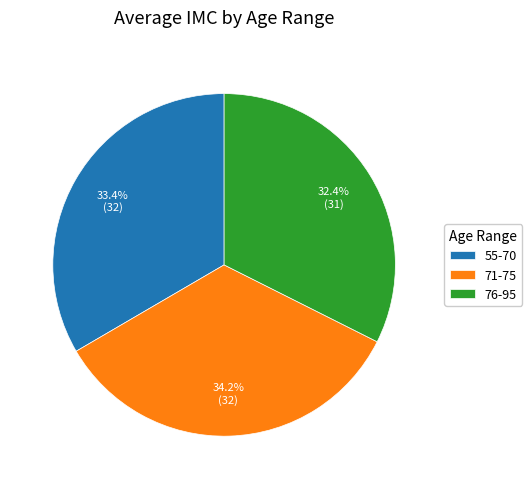

What percentage is the 55-70 slice, to the nearest percent?

33%